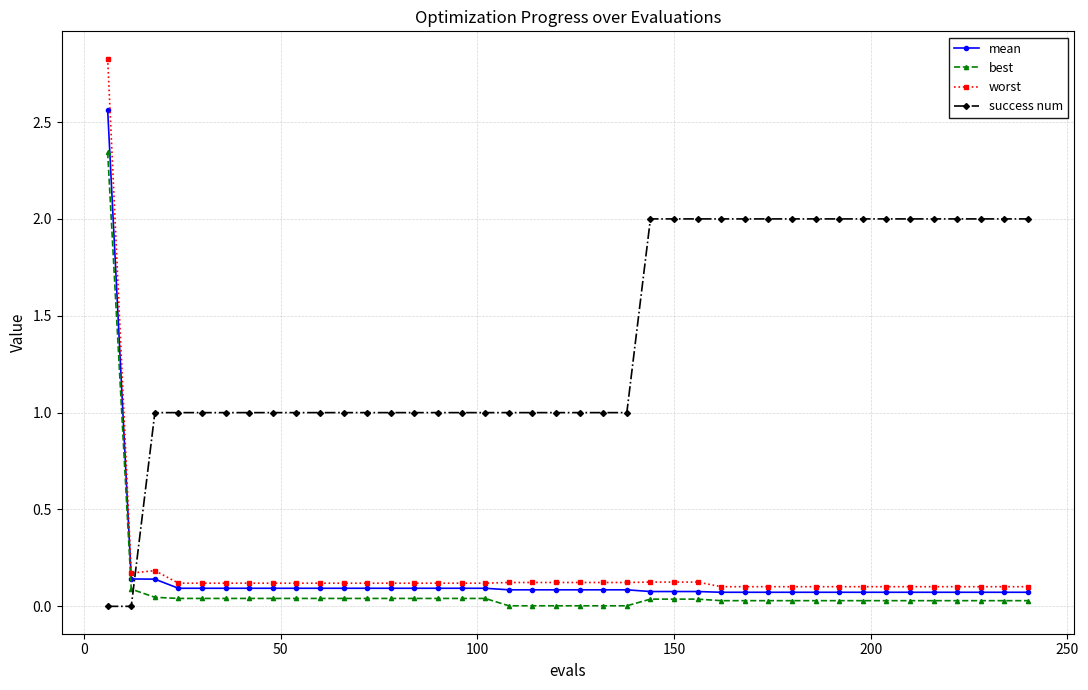

True or false: best and worst cross at least once.

False